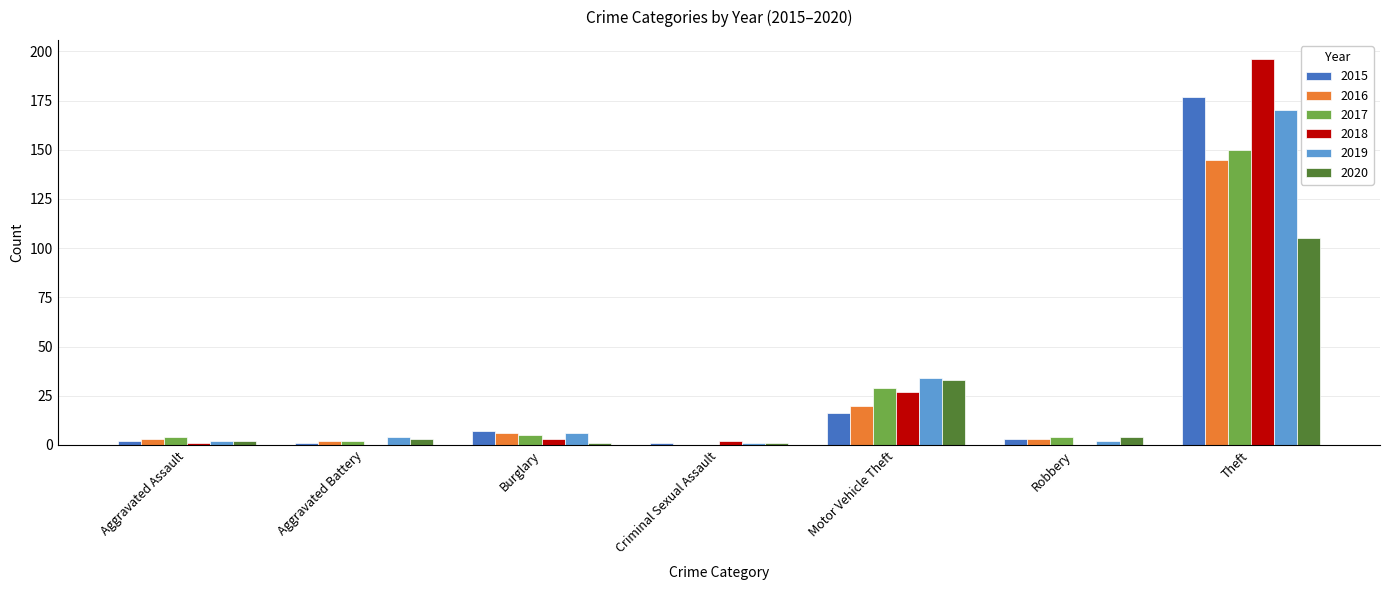

Reading left to right, list all the values displayed in this chart.

2015: 2	1	7	1	16	3	177
2016: 3	2	6	0	20	3	145
2017: 4	2	5	0	29	4	150
2018: 1	0	3	2	27	0	196
2019: 2	4	6	1	34	2	170
2020: 2	3	1	1	33	4	105